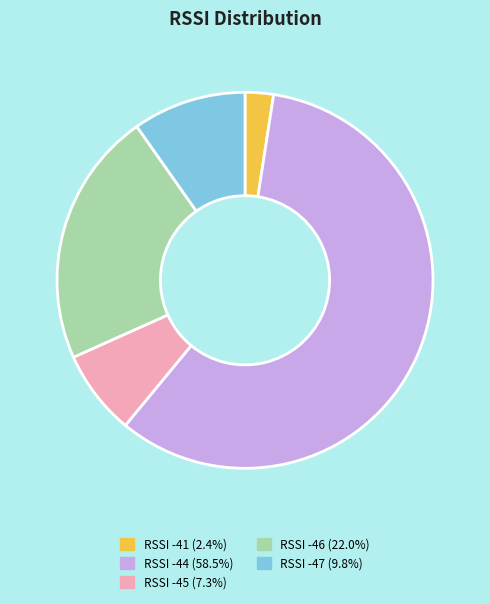

Which category has the smallest portion of the pie?

RSSI -41